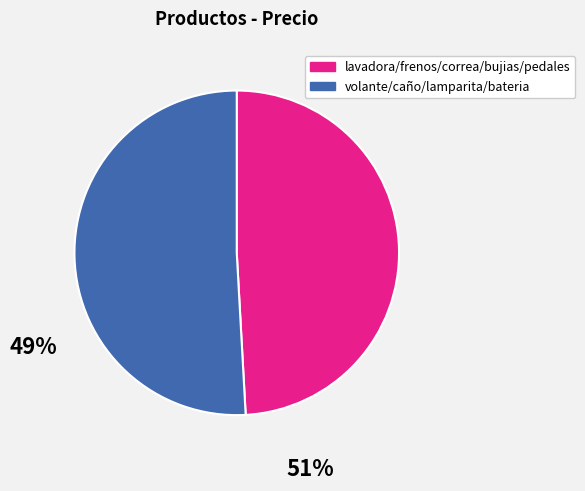

Is there a majority slice in this chart?

Yes